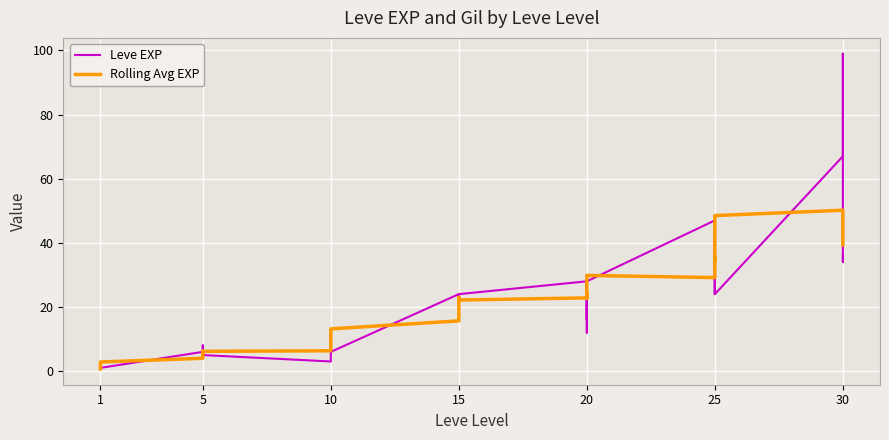

Is this an area chart (filled region under the line)?

No